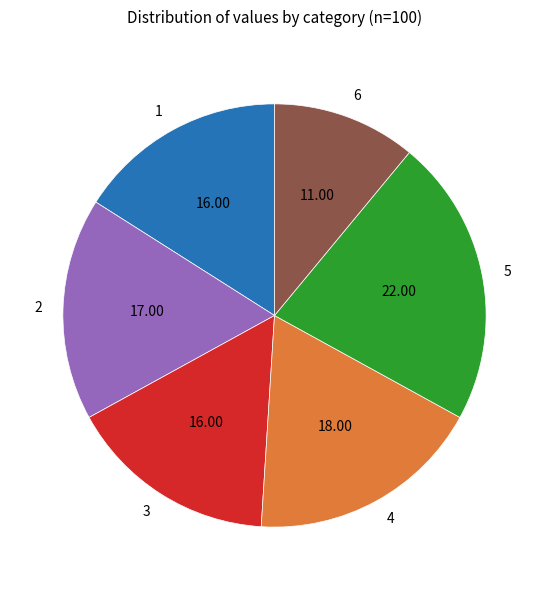

Is 1 the majority of the pie?

No